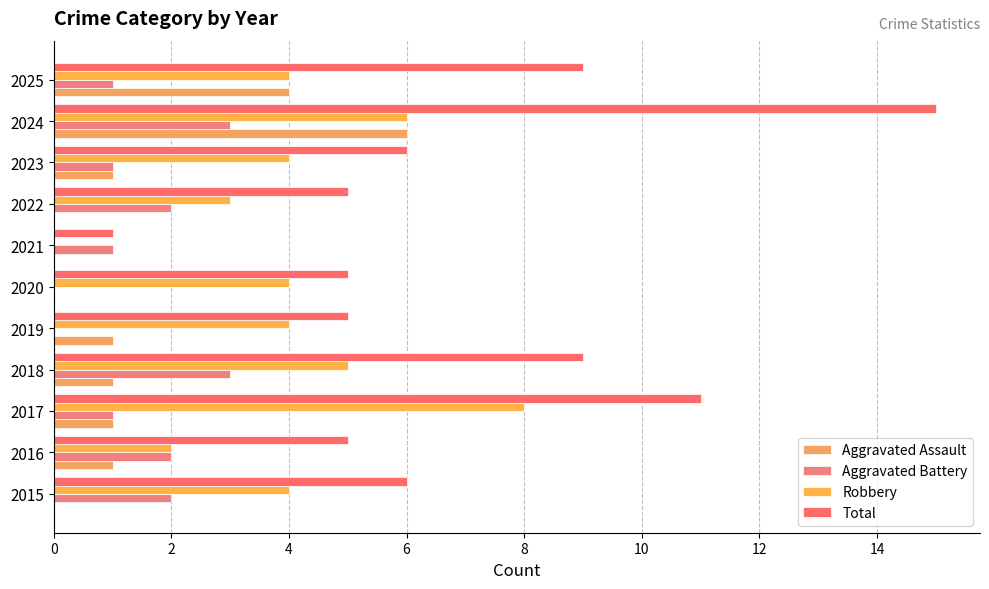

How many values in Robbery are above zero?

10